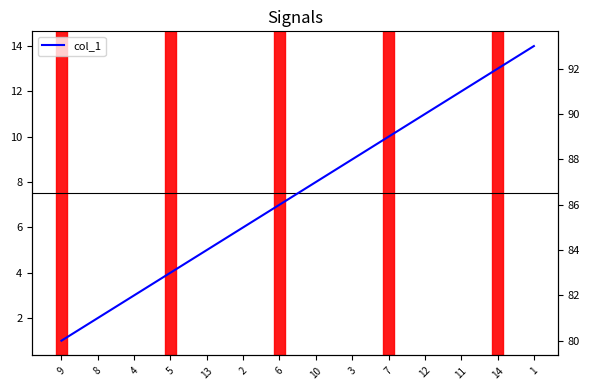

At which category does the chart reach its peak across all series?

1